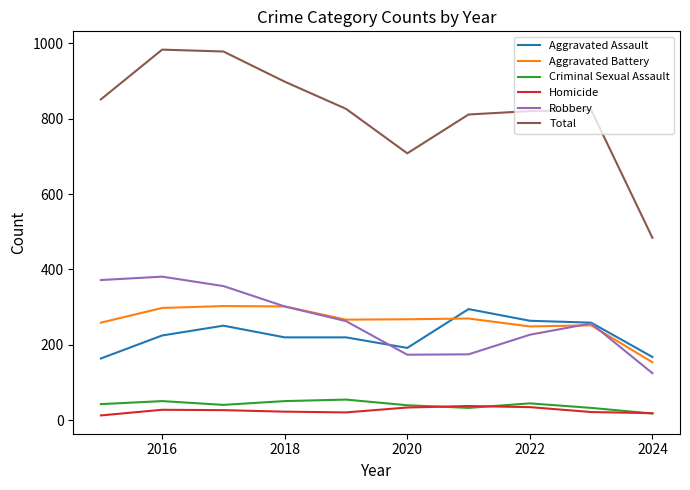

How many lines are shown in the chart?

6